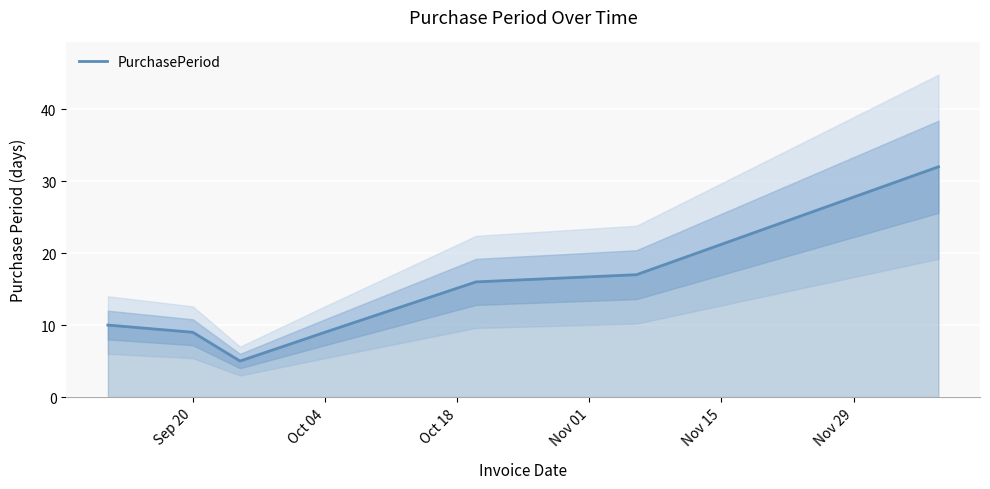

What is the maximum value for PurchasePeriod?

32